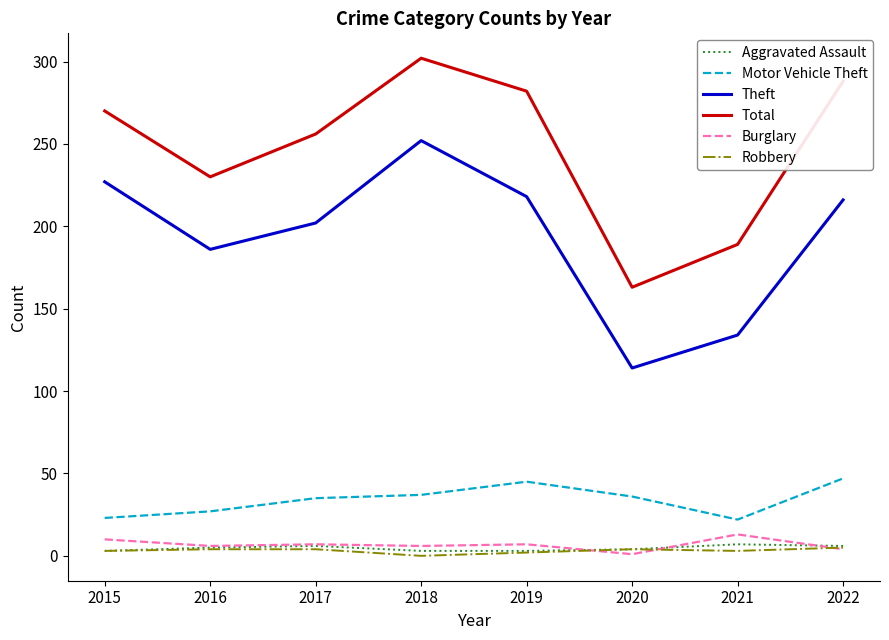

At 2021, list the series in order from largest to smallest.

Total, Theft, Motor Vehicle Theft, Burglary, Aggravated Assault, Robbery